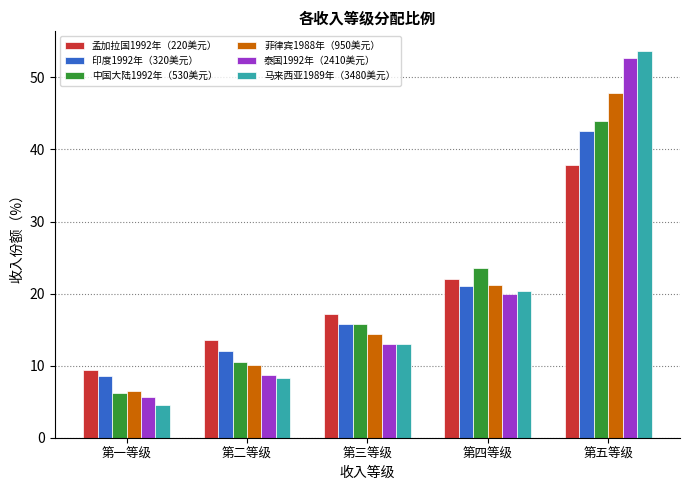

Where does the 中国大陆1992年（530美元） series first go above 15?

第三等级